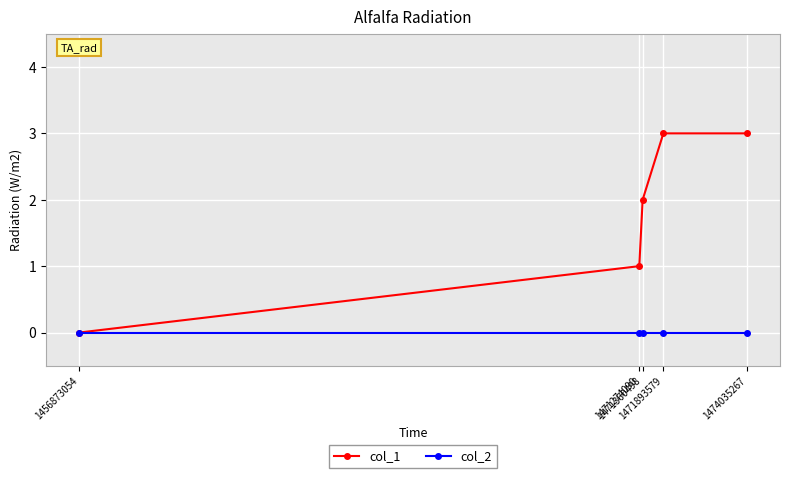

Which series has the largest range (max minus min)?

col_1